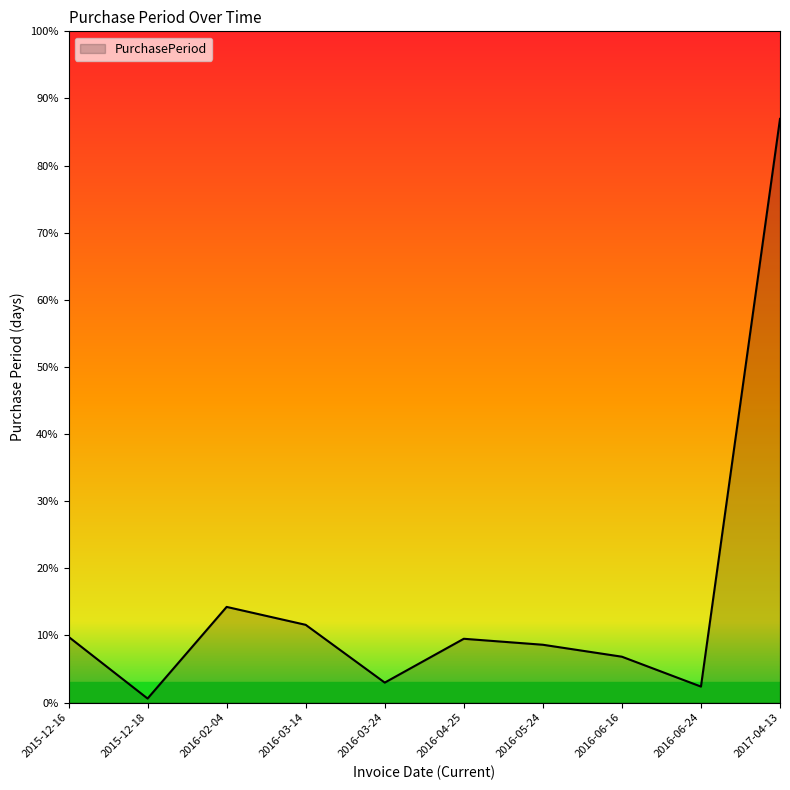

Which label corresponds to the smallest value in the chart?

2015-12-18